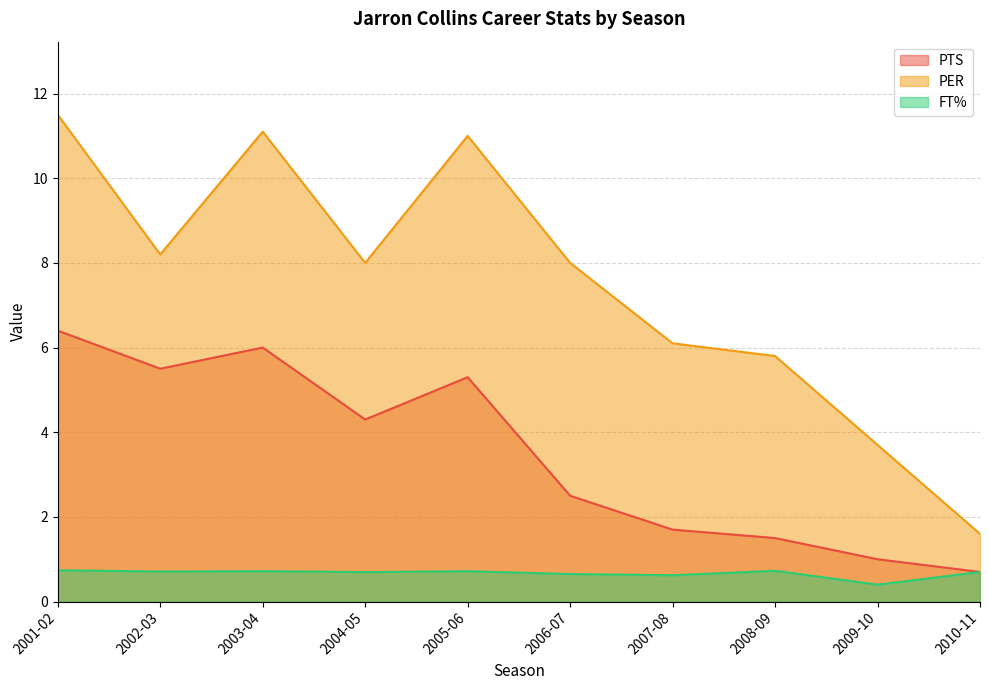

Reading left to right, list all the values displayed in this chart.

PTS: 6.4	5.5	6.0	4.3	5.3	2.5	1.7	1.5	1.0	0.7
PER: 11.5	8.2	11.1	8.0	11.0	8.0	6.1	5.8	3.7	1.6
FT%: 0.7	0.7	0.7	0.7	0.7	0.7	0.6	0.7	0.4	0.7